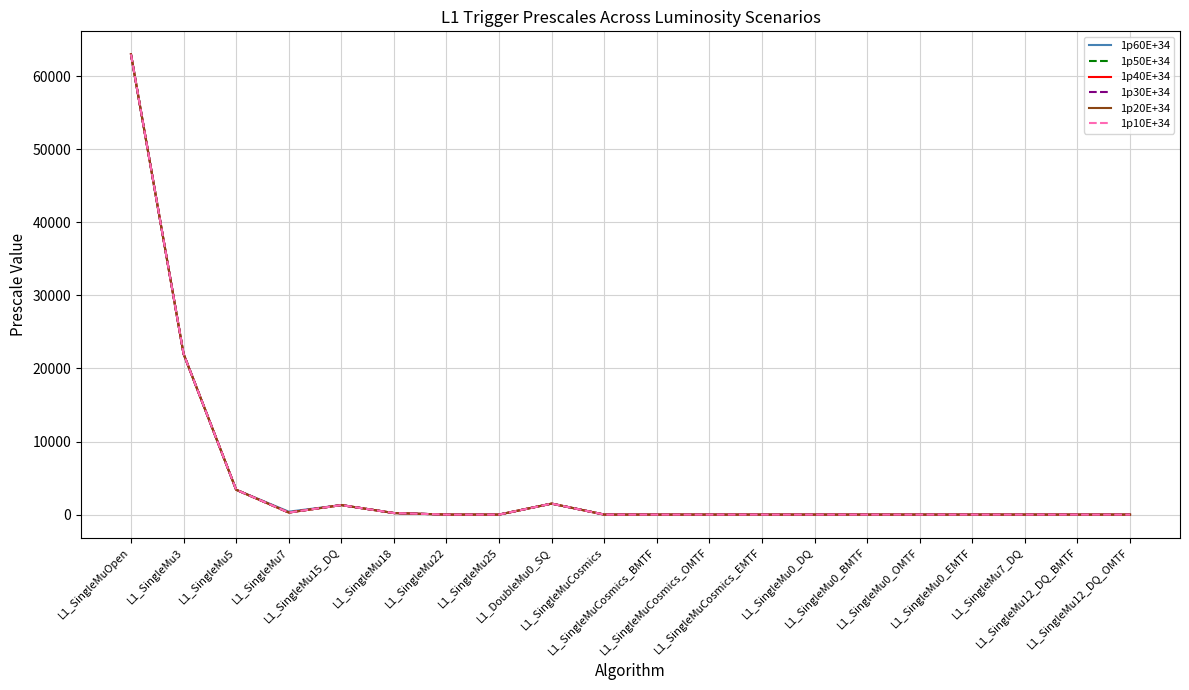

What is the difference between the 1p10E+34 values at L1_SingleMu7_DQ and L1_SingleMuOpen?

63000